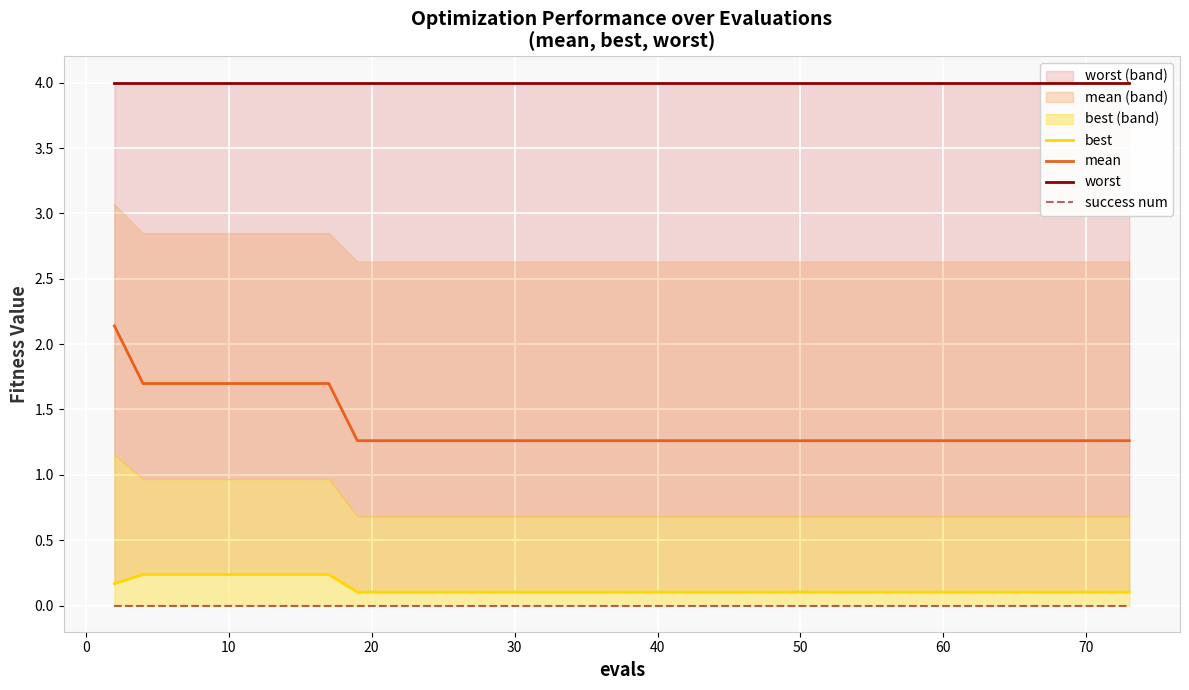

True or false: best and success num intersect in this chart.

False